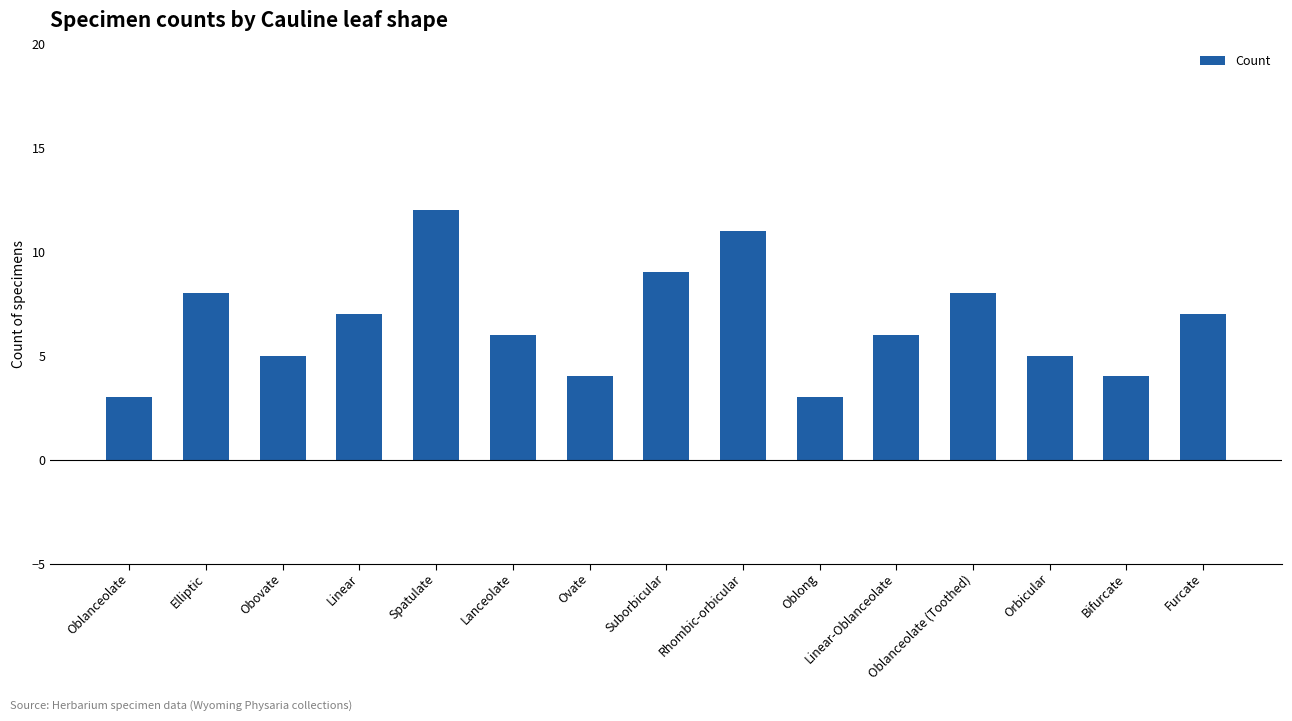

At which label does the data first exceed 6?

Elliptic